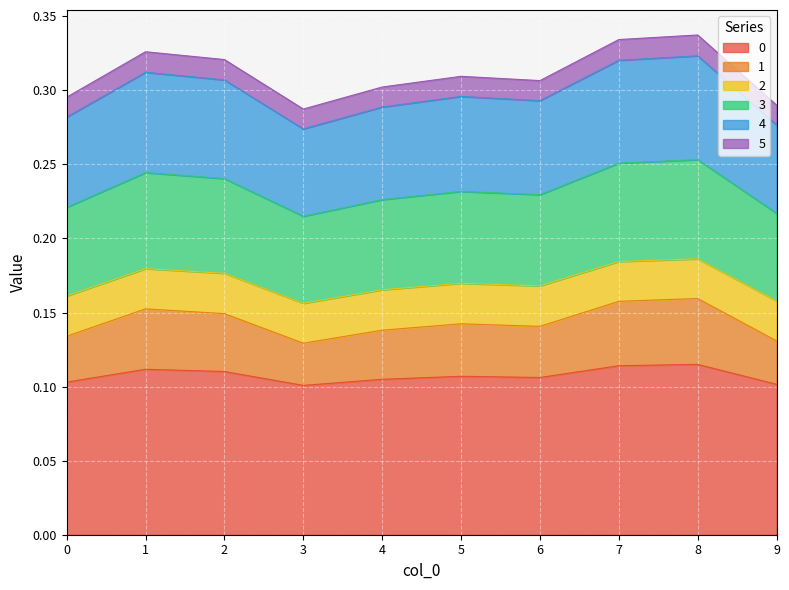

True or false: 4 and 3 intersect in this chart.

False